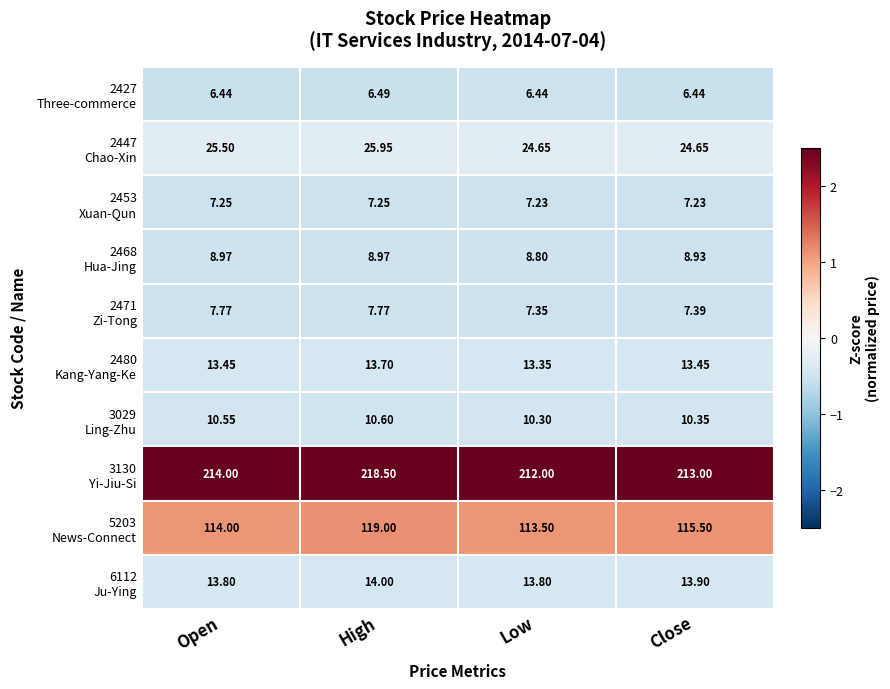

At which category is the sum across all series the highest?

High